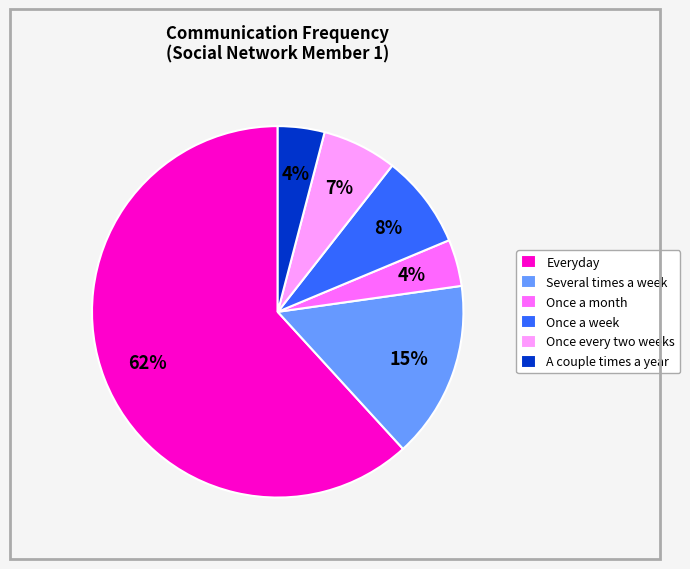

Is the sum of Once a month and A couple times a year greater than half?

No